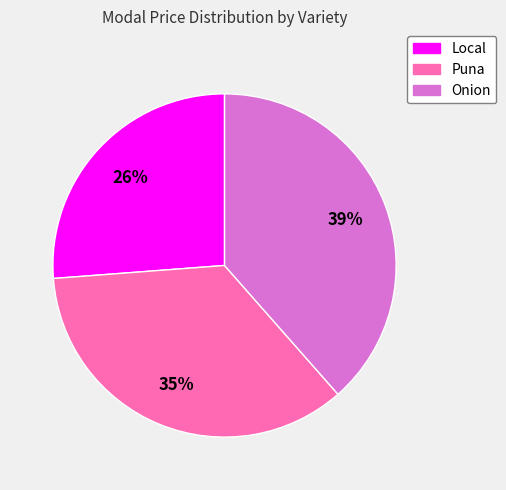

What percentage is the Onion slice, to the nearest percent?

39%